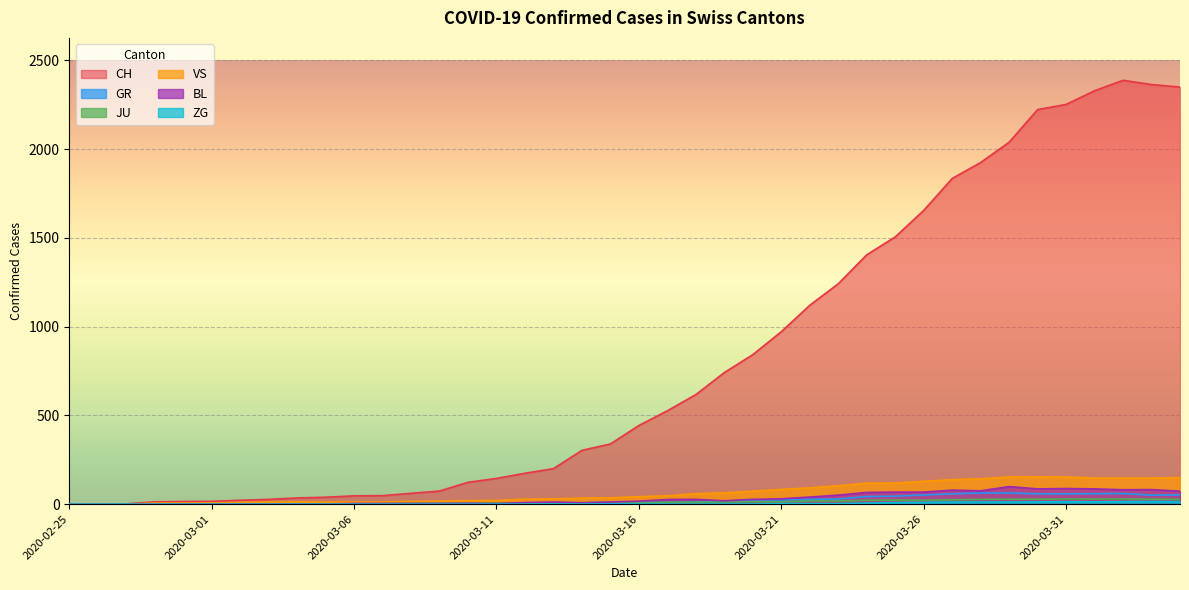

What is the difference between the maximum and minimum values in the ZG series?

15